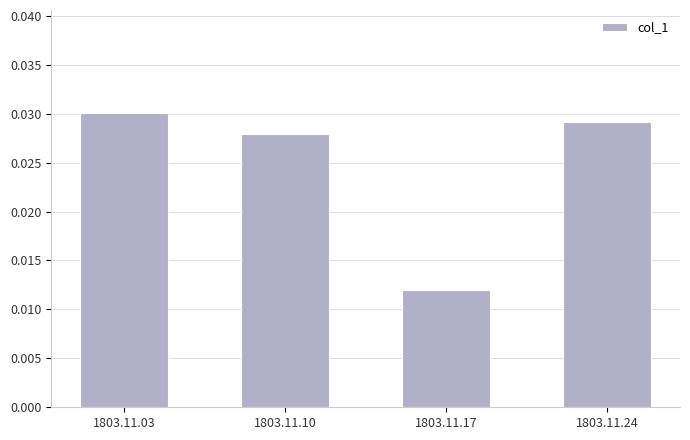

How many categories are shown in the chart?

4